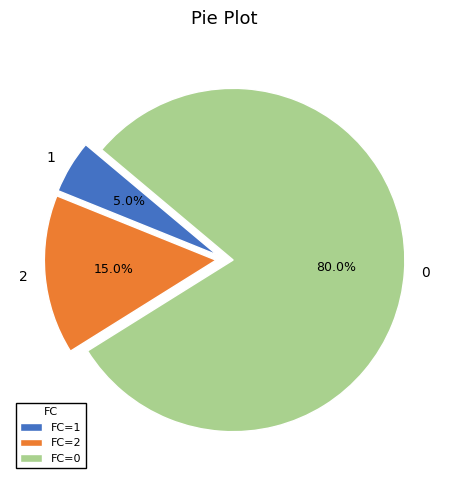

What percentage do 1 and 2 together represent?

20.0%